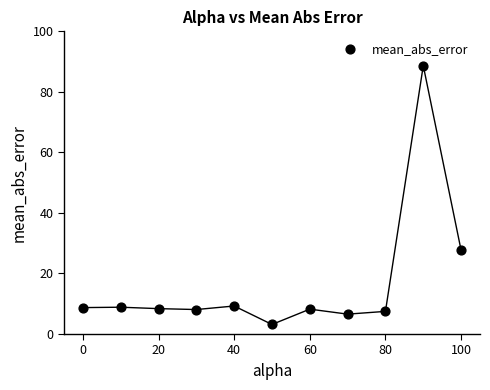

What is the average X value?

50.0